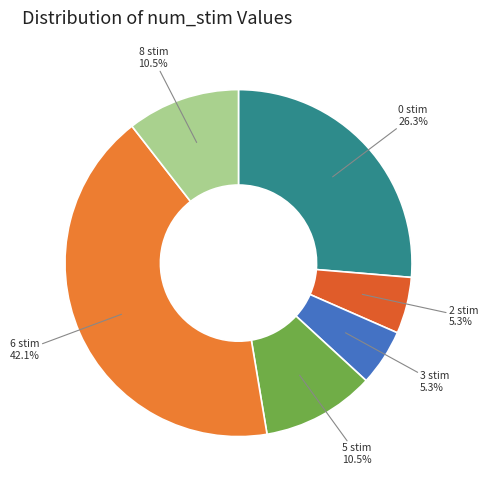

How many segments does this pie chart have?

6